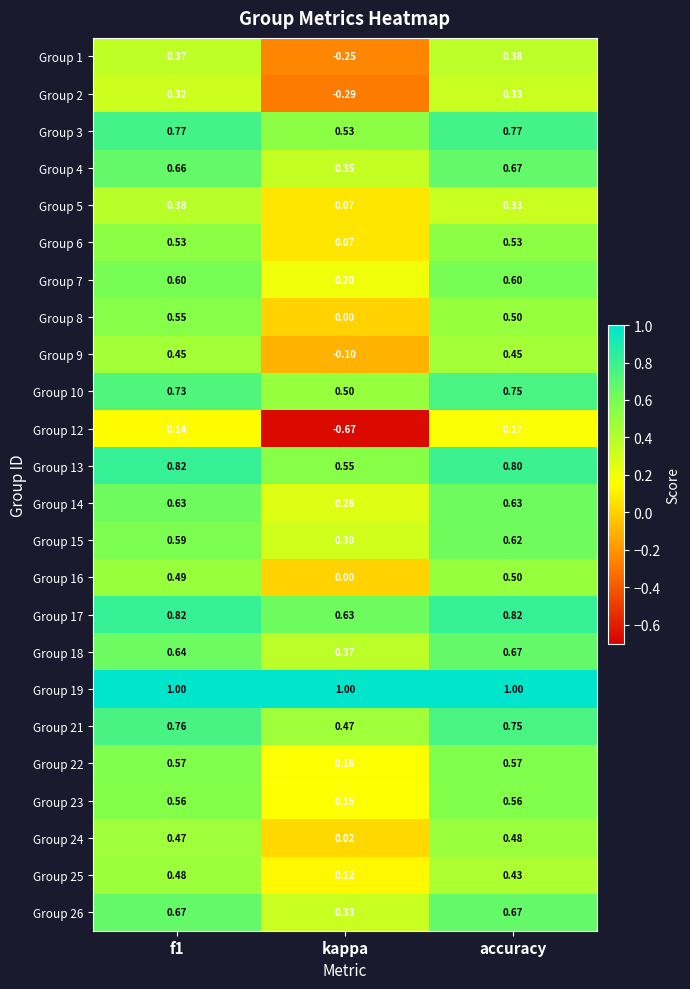

At which category is the sum across all series the highest?

f1